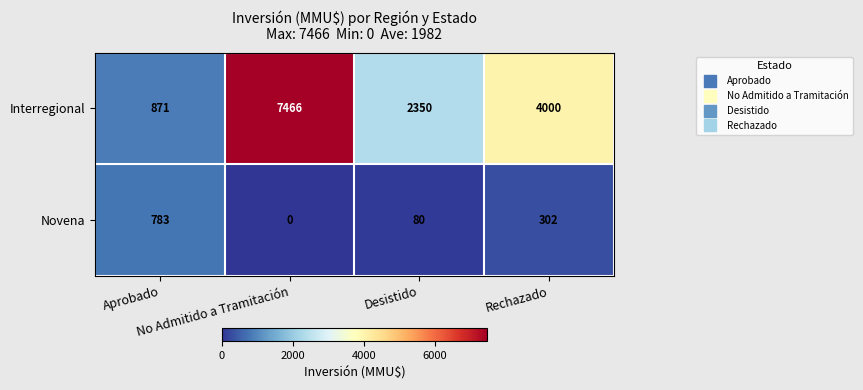

List the series in order of their overall mean, lowest first.

Novena, Interregional